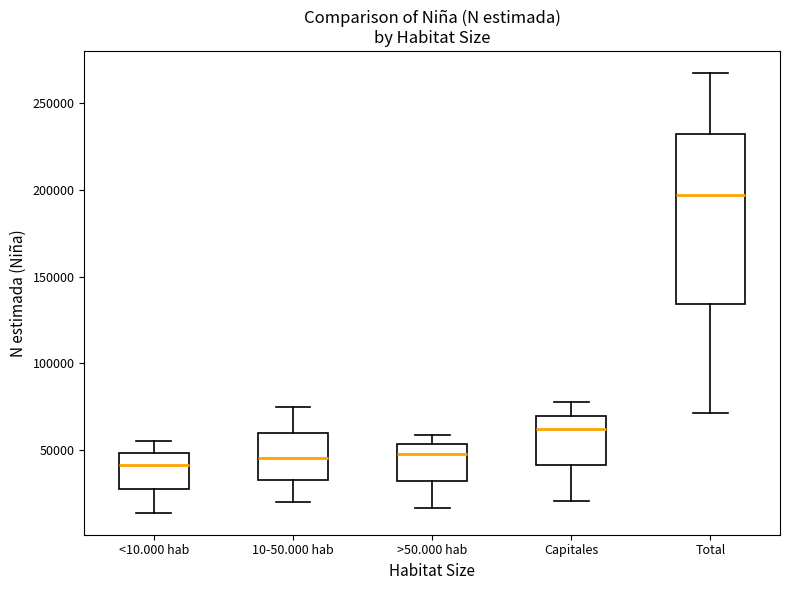

Which box is the tallest, from its lower edge to its upper edge?

Total